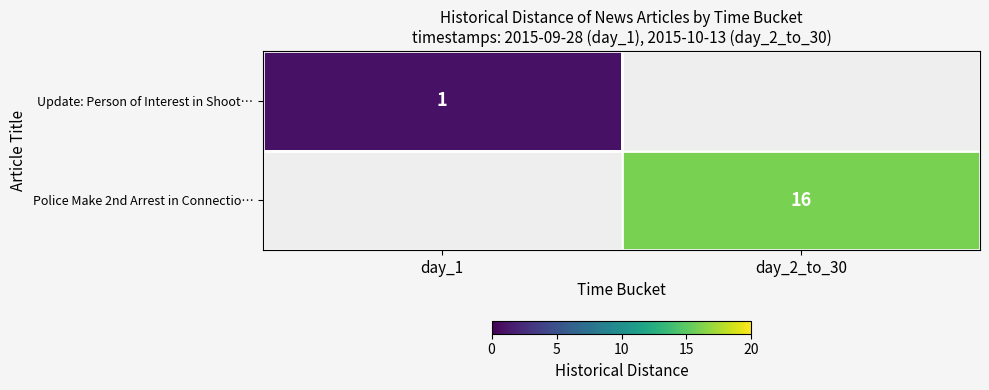

Is it true that Update: Person of Interest in Shoot… equals 0.7 at day_1?

False